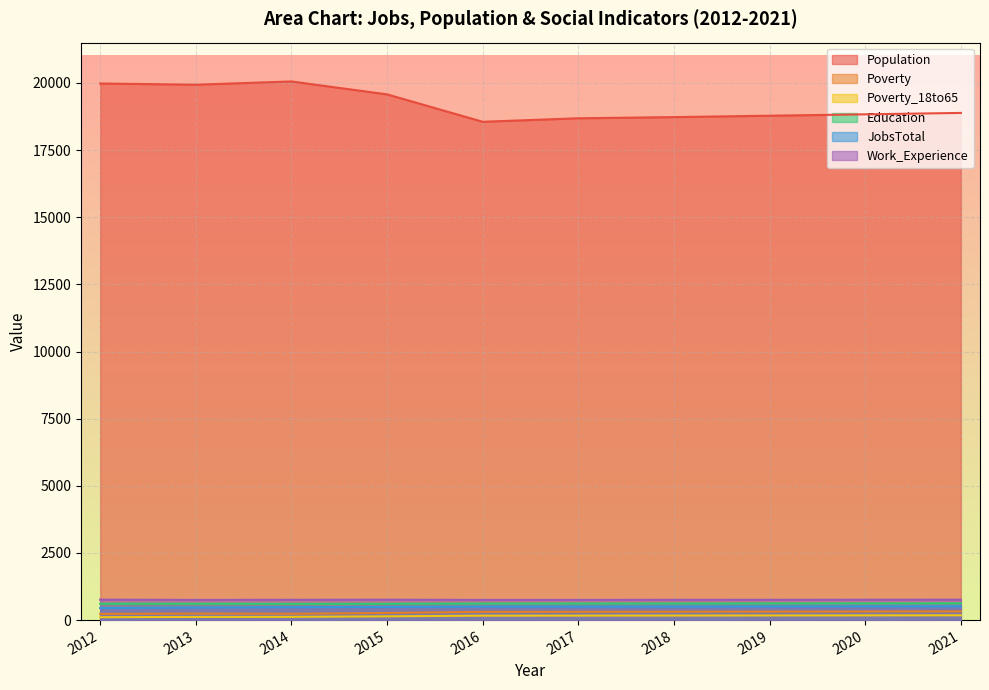

Between 2015 and 2021, which is larger?

2015